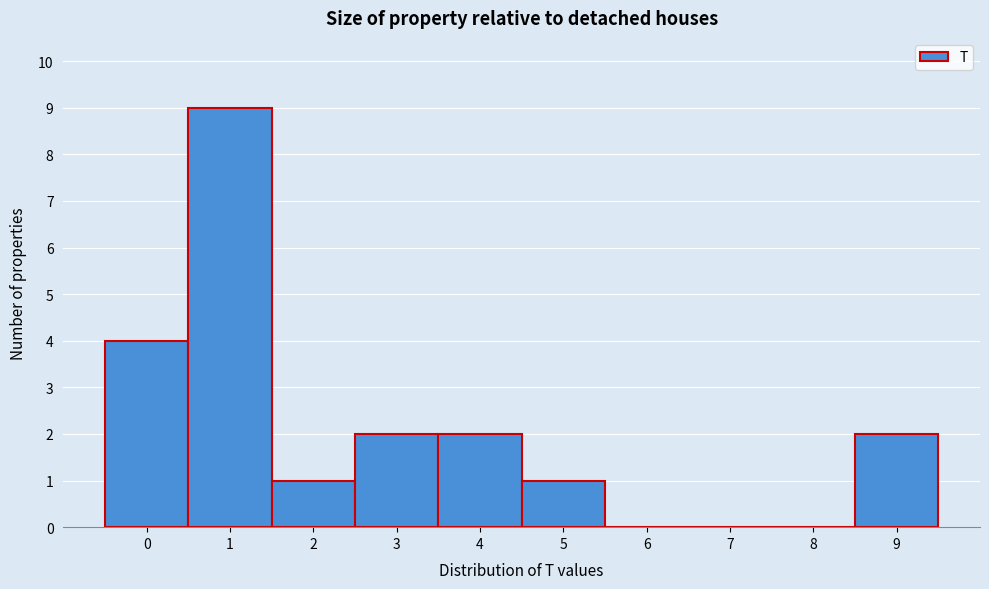

Reading right to left, transcribe all the data shown in this chart.

9=2	8=0	7=0	6=0	5=1	4=2	3=2	2=1	1=9	0=4